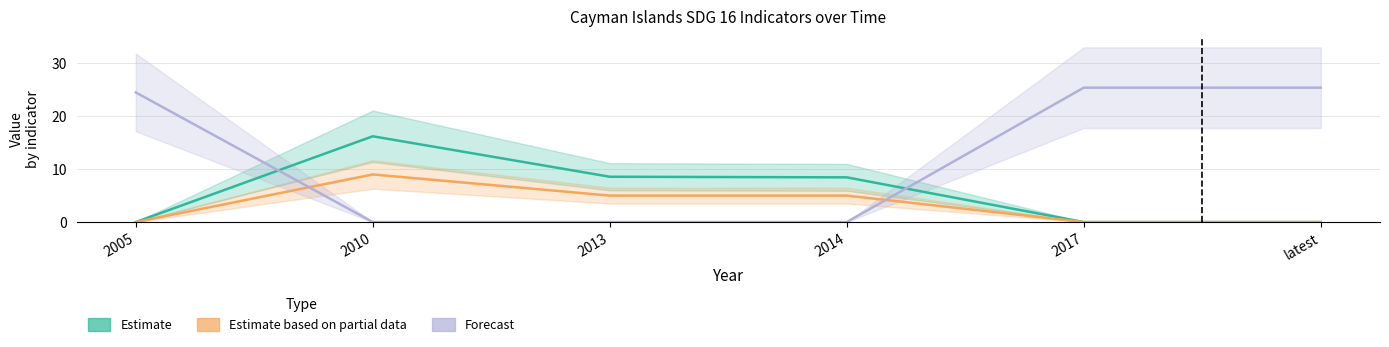

List the series in order of their overall mean, lowest first.

Estimate based on partial data, Estimate, Forecast